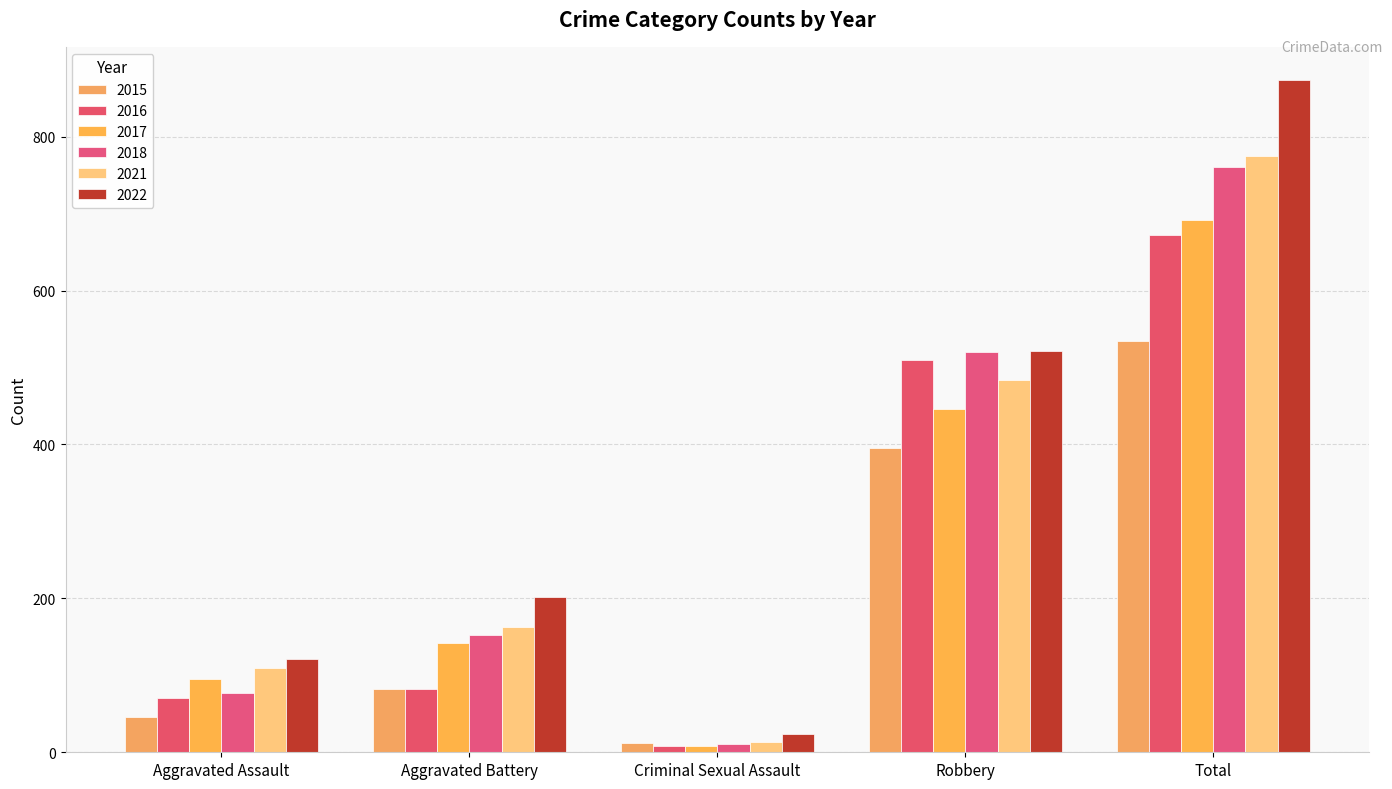

What are all the series names shown in the legend?

2015, 2016, 2017, 2018, 2021, 2022